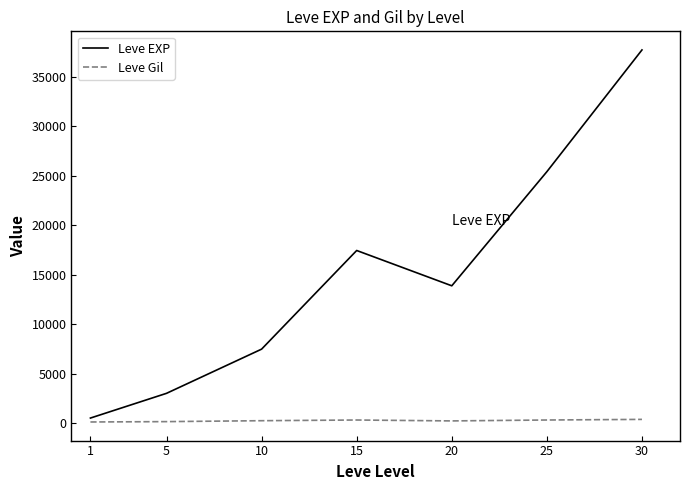

List the series in order of their overall mean, lowest first.

Leve Gil, Leve EXP